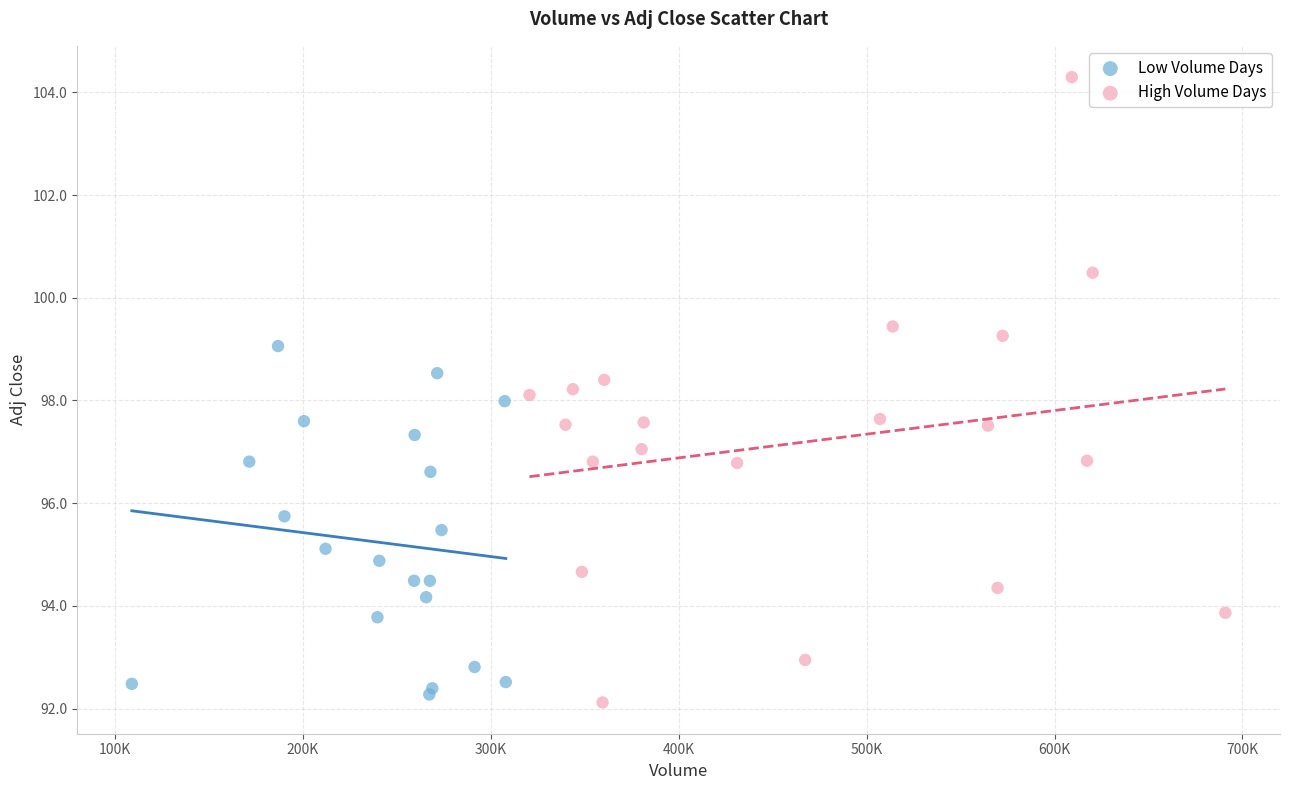

Which series has the widest spread of Y values?

High Volume Days